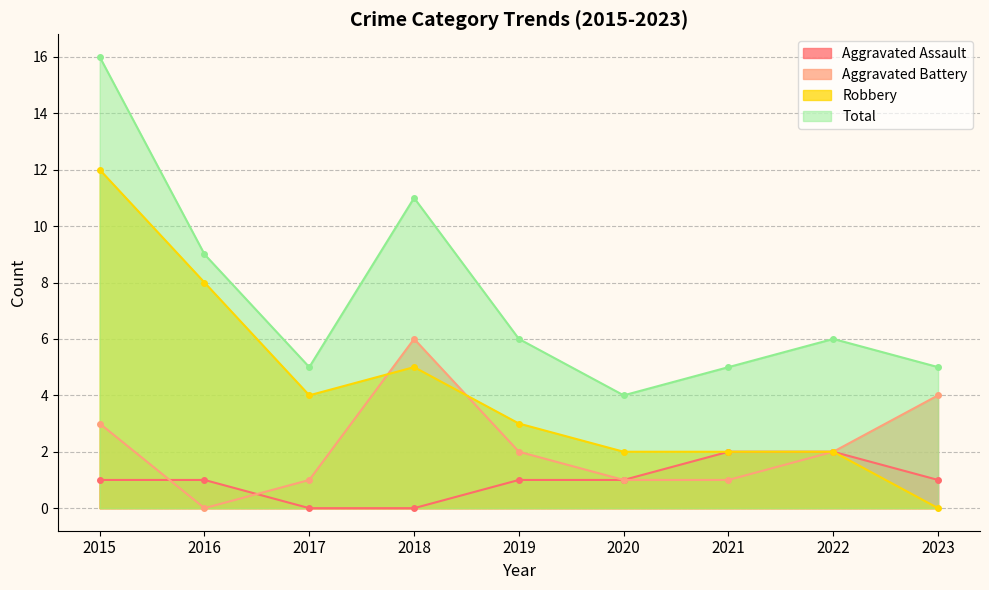

In Total, how many points are lower than both neighbors (excluding endpoints)?

2